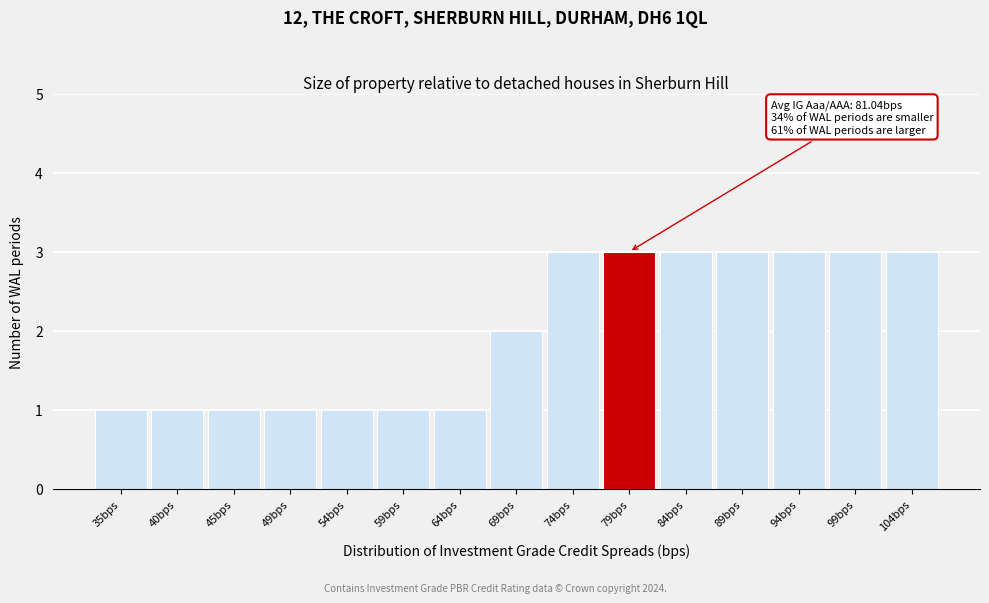

Reading left to right, list all the values displayed in this chart.

1	1	1	1	1	1	1	2	3	3	3	3	3	3	3